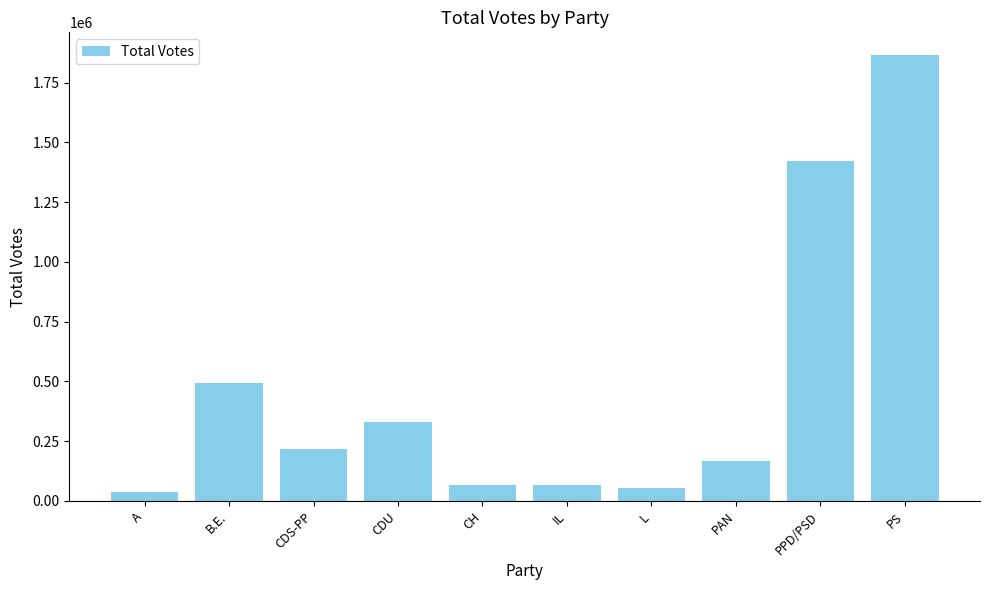

What is the maximum value shown in the chart?

1866511